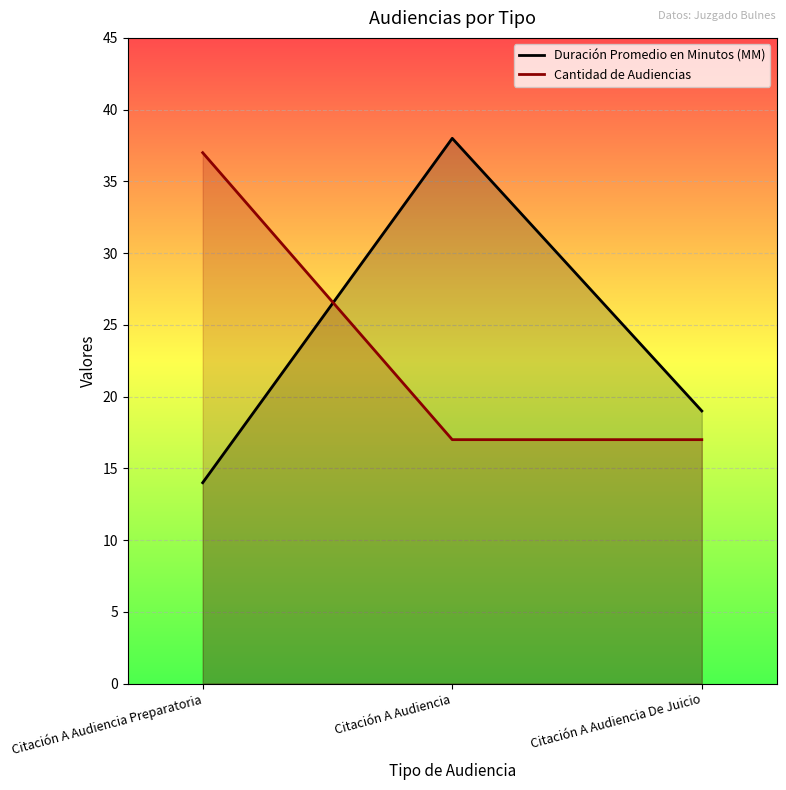

What is the spread (max minus min) of values at Citación A Audiencia Preparatoria?

23